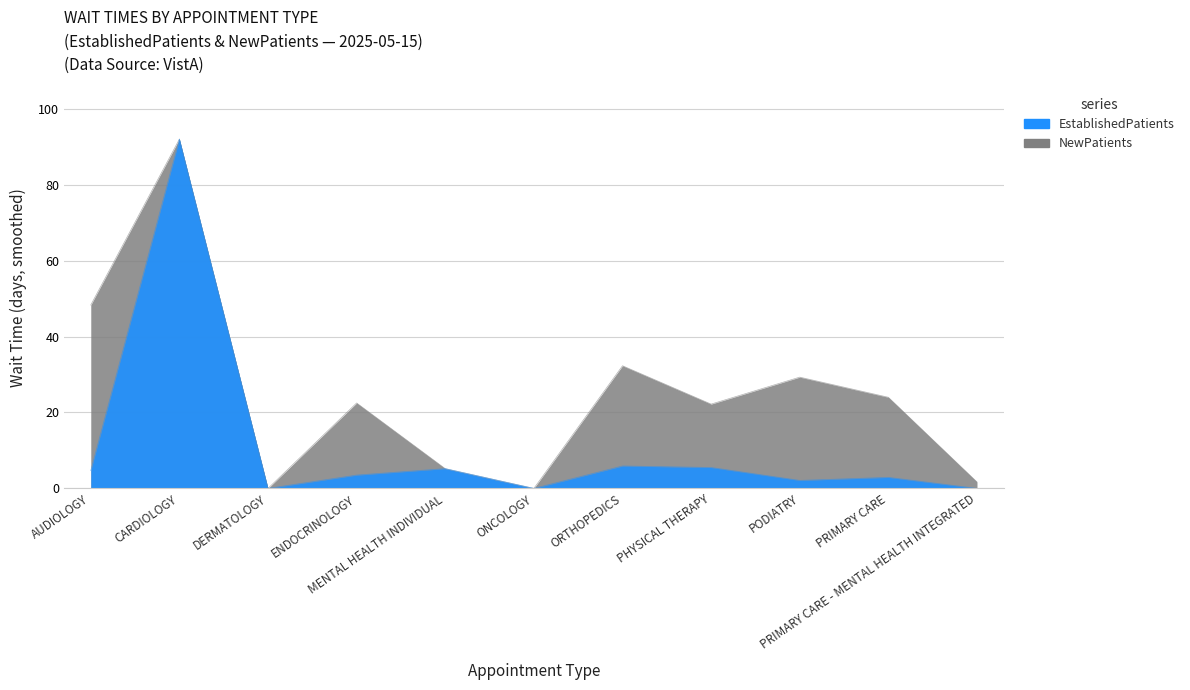

What position from the left is PODIATRY?

9